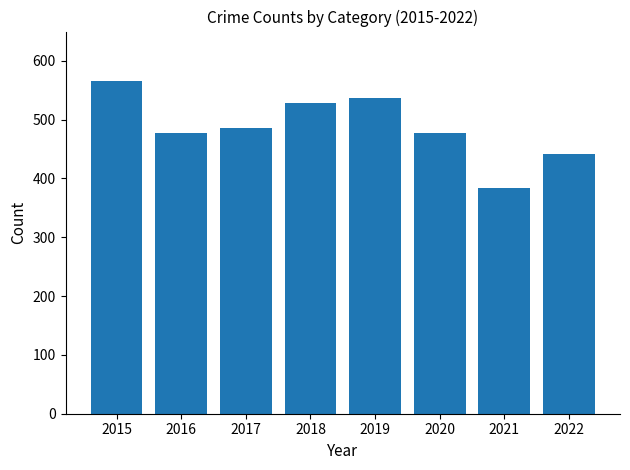

How many data points are less than 485?

4